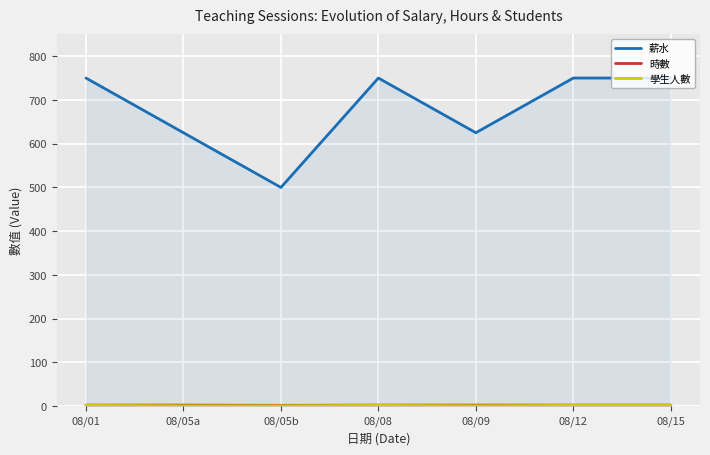

At which category is the sum across all series the highest?

08/01